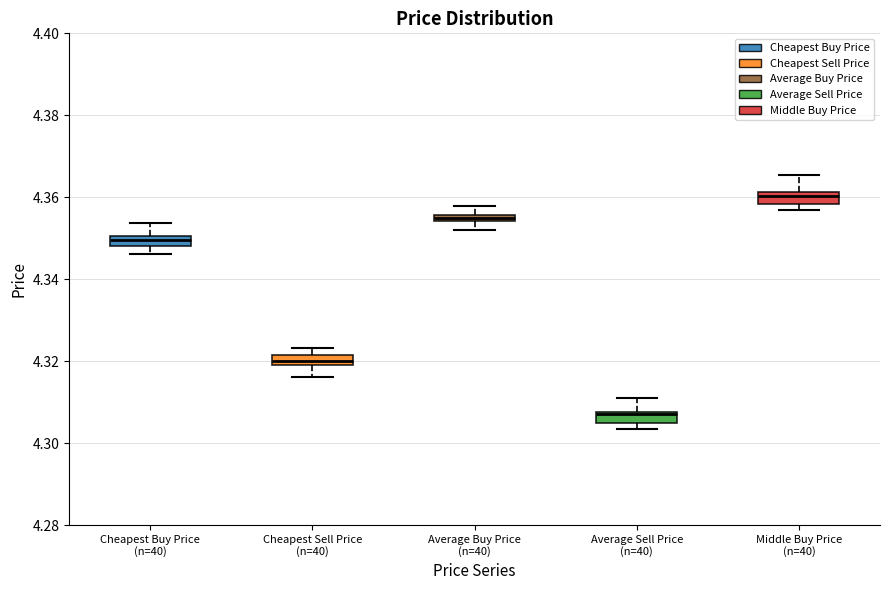

Where does the lower whisker of the box for Cheapest Buy Price (n=40) end on the y-axis? The values are not printed on the chart, so give them approximately, as read against the axis.

4.346